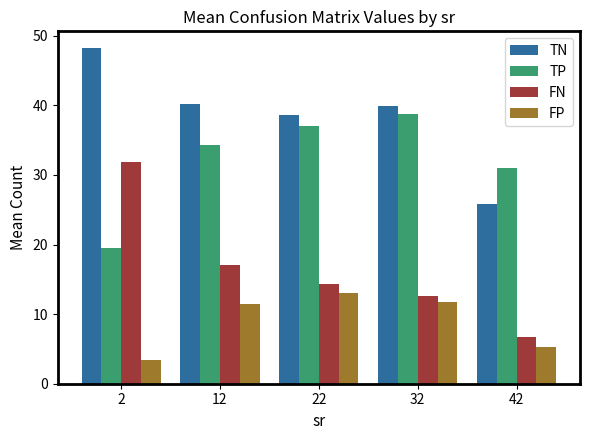

Which series changed the most between 12 and 42?

TN